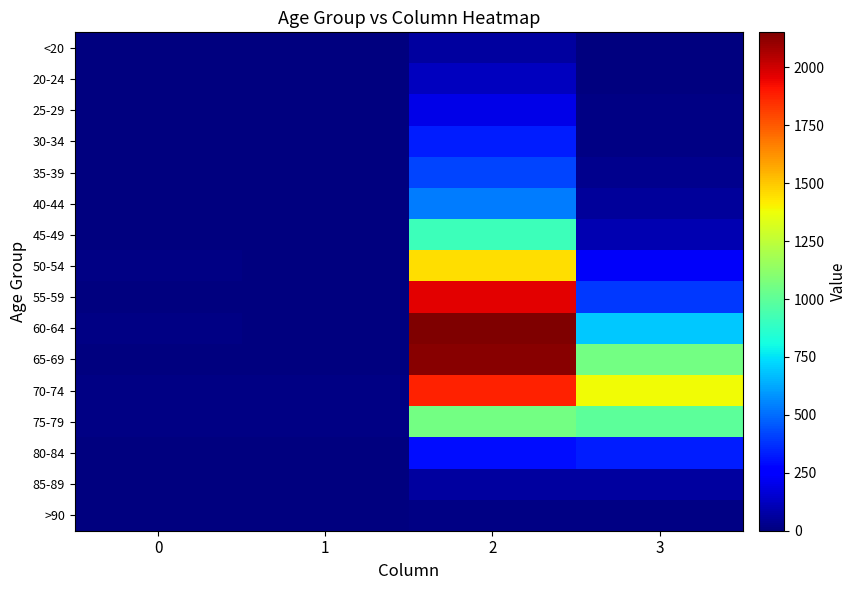

At how many categories does at least one series exceed 1773?

1